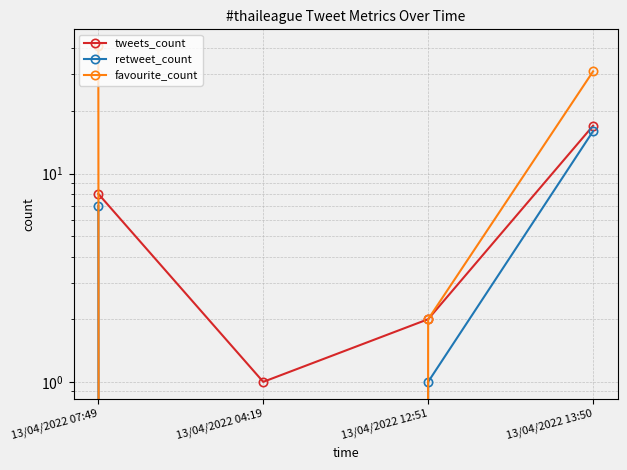

Which has a higher value, 13/04/2022 13:50 or 13/04/2022 12:51?

13/04/2022 13:50